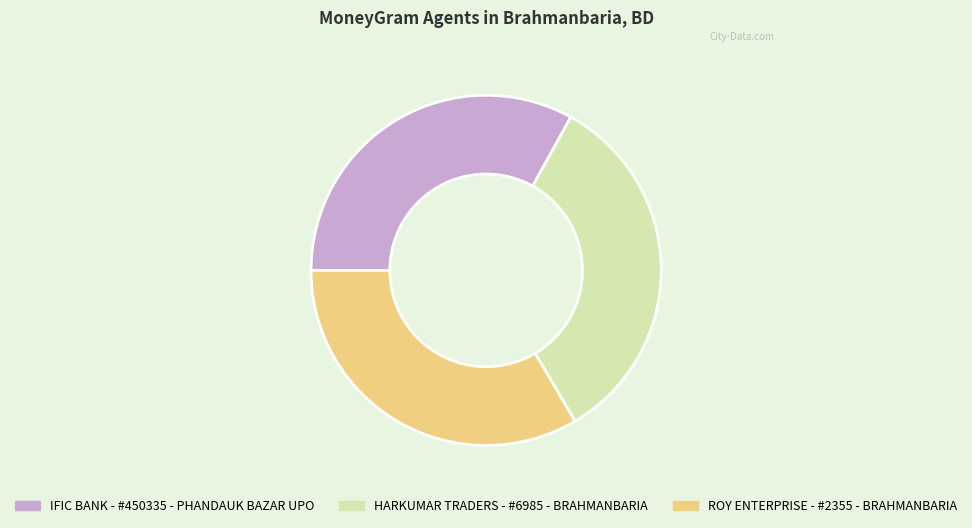

Is there any slice that represents more than half of the pie?

No